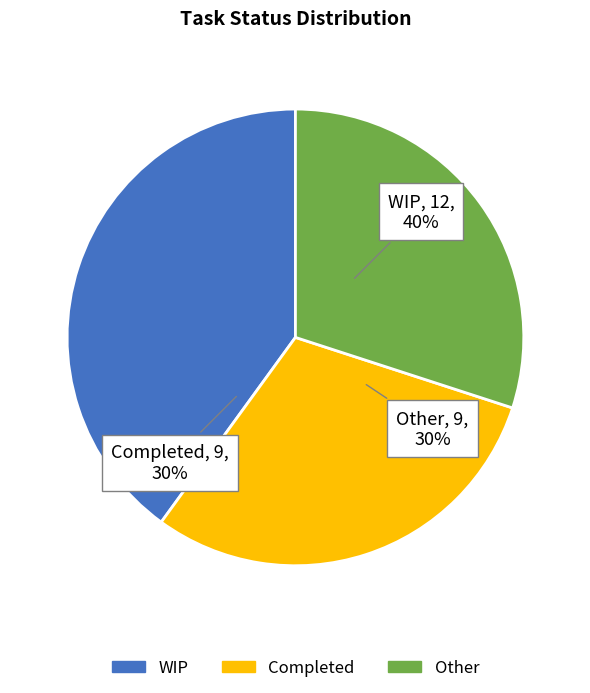

Count the number of slices in the pie.

3